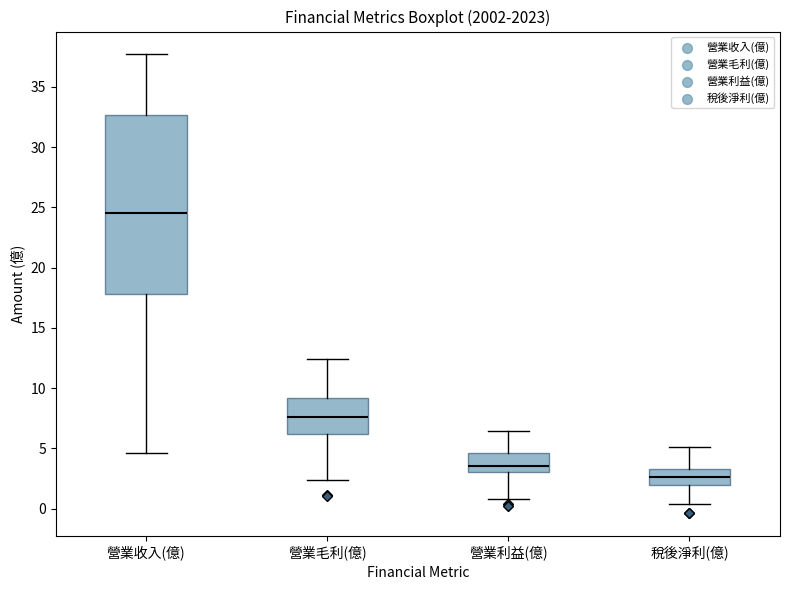

Which box's median line is the highest?

營業收入(億)